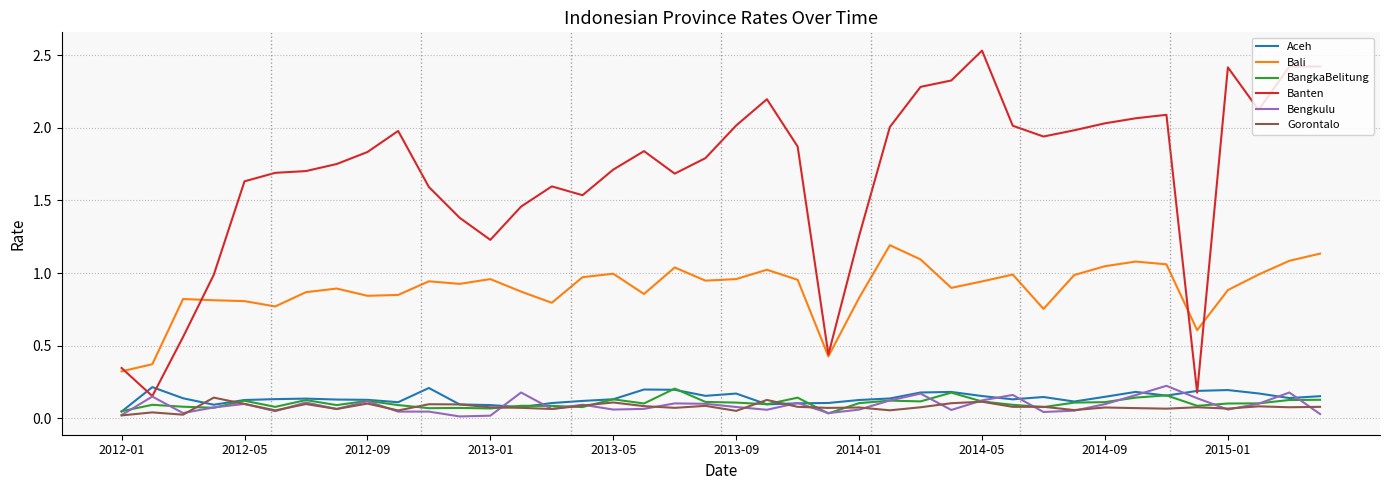

True or false: Banten and BangkaBelitung intersect in this chart.

False